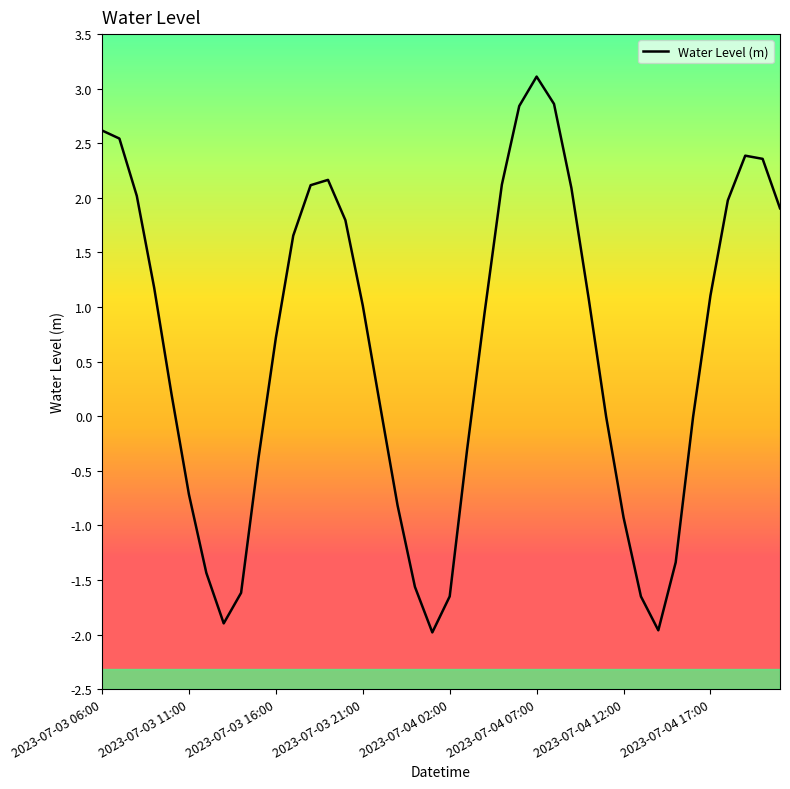

What is the difference between the maximum and minimum values?

5.1